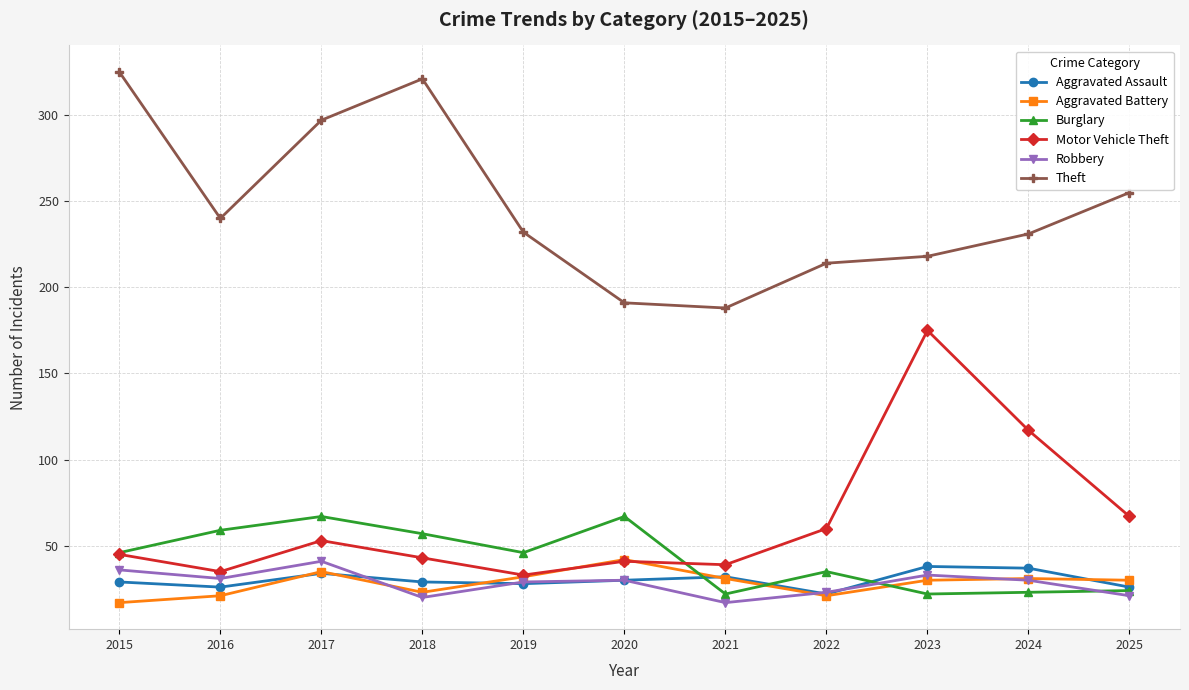

Which series has the largest total across all categories?

Theft